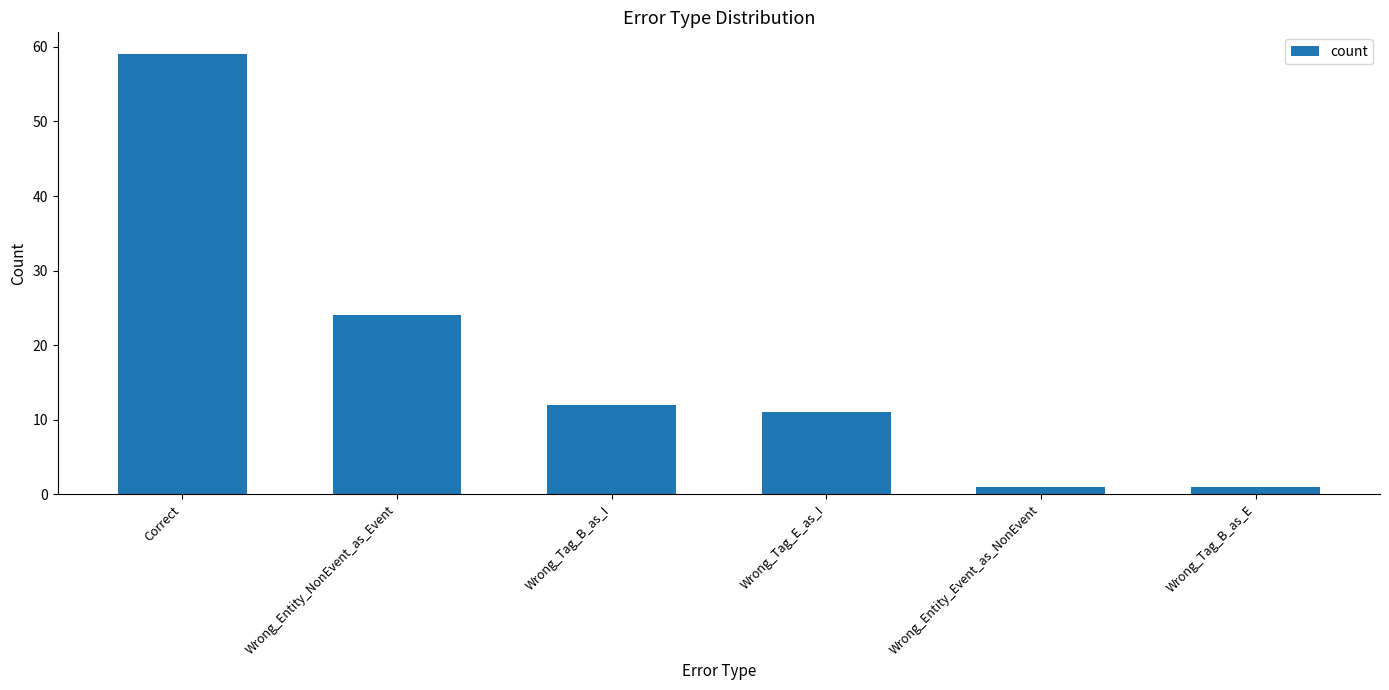

Reading left to right, extract all data points from this chart.

Correct=59	Wrong_Entity_NonEvent_as_Event=24	Wrong_Tag_B_as_I=12	Wrong_Tag_E_as_I=11	Wrong_Entity_Event_as_NonEvent=1	Wrong_Tag_B_as_E=1